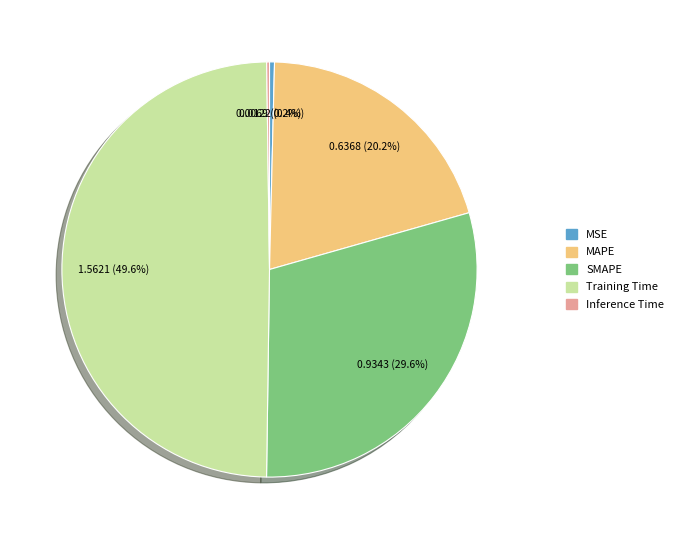

Does MSE represent more than half of the total?

No